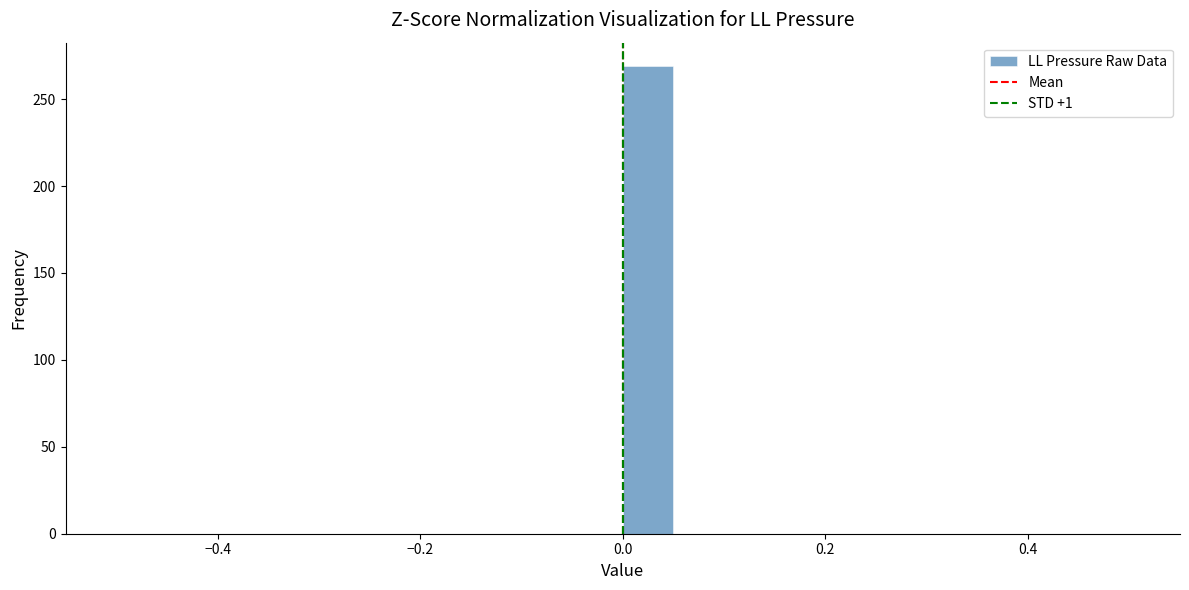

Around what value on the x-axis is the tallest bar? Give the approximate position of its centre, as read against the axis.

0.02